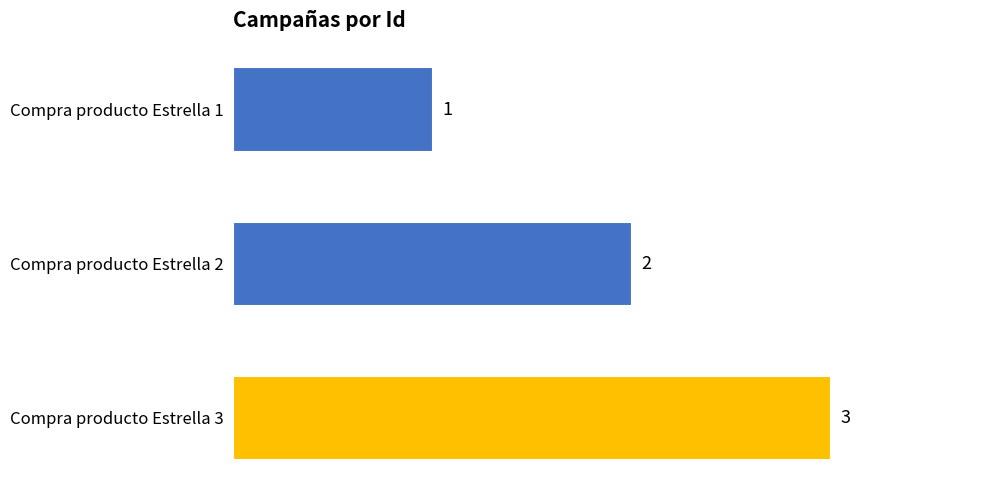

List the labels in order of value, largest first.

Compra producto Estrella 3, Compra producto Estrella 2, Compra producto Estrella 1